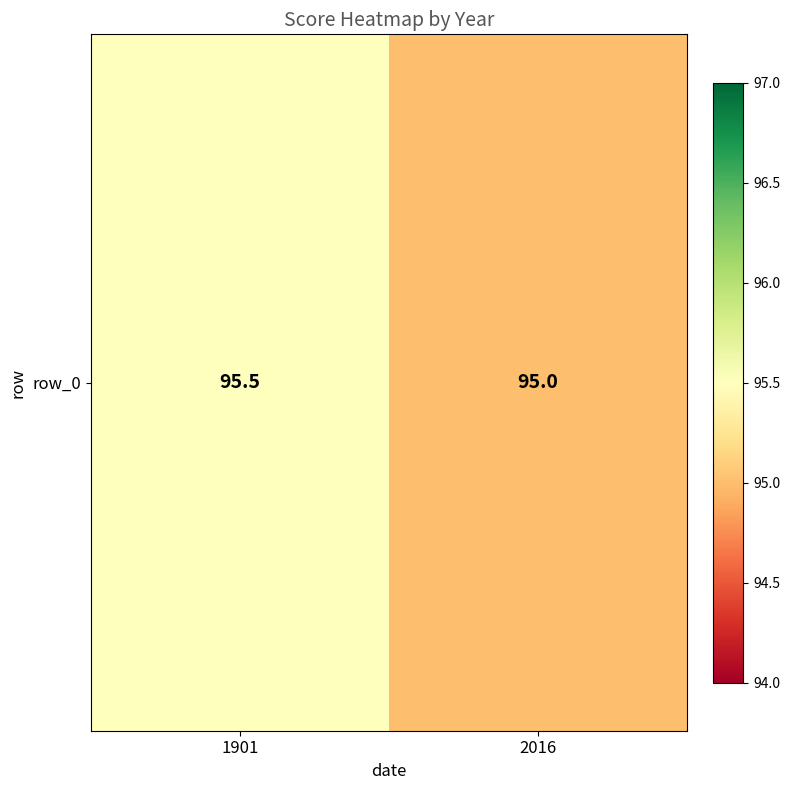

The chart shows a value of 128.8 at 2016. True or false?

False